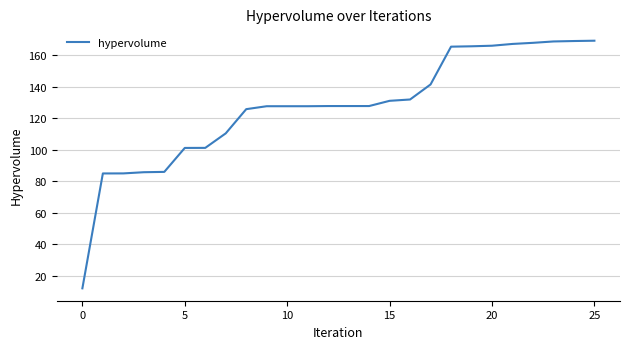

What is the difference between the maximum and minimum values?

156.8